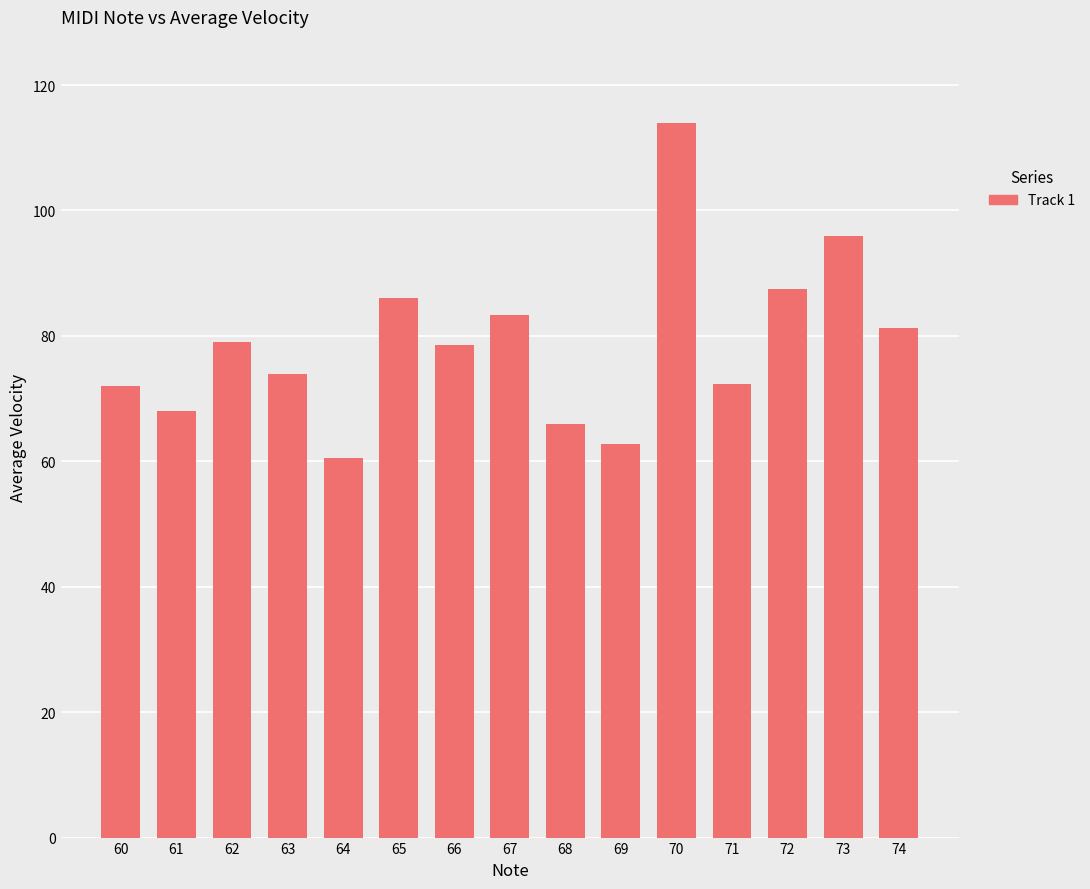

What is the difference between the maximum and minimum values?

53.5